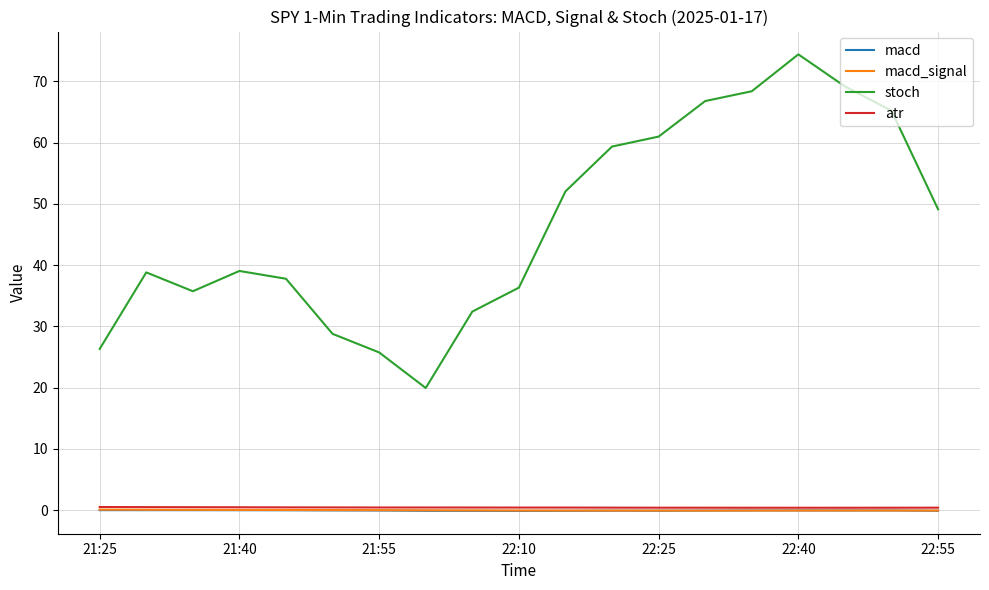

What is the greatest value displayed?

74.4